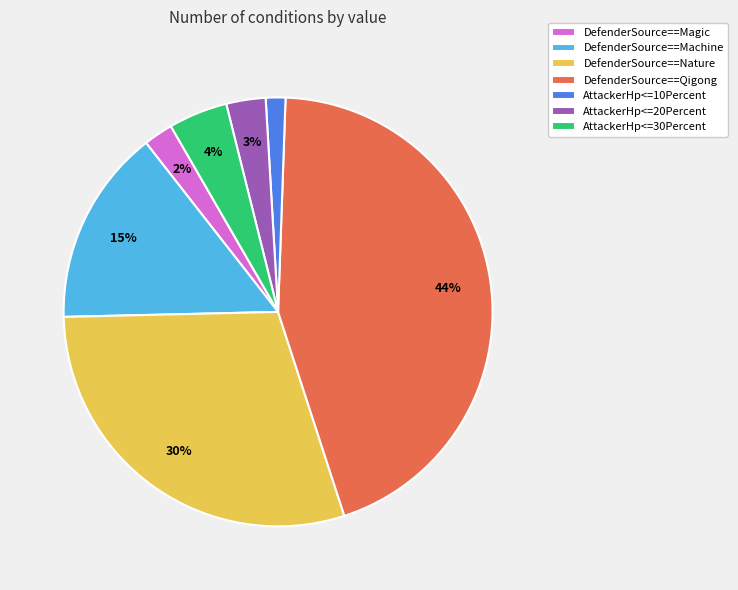

Which slice is the smallest?

AttackerHp<=10Percent